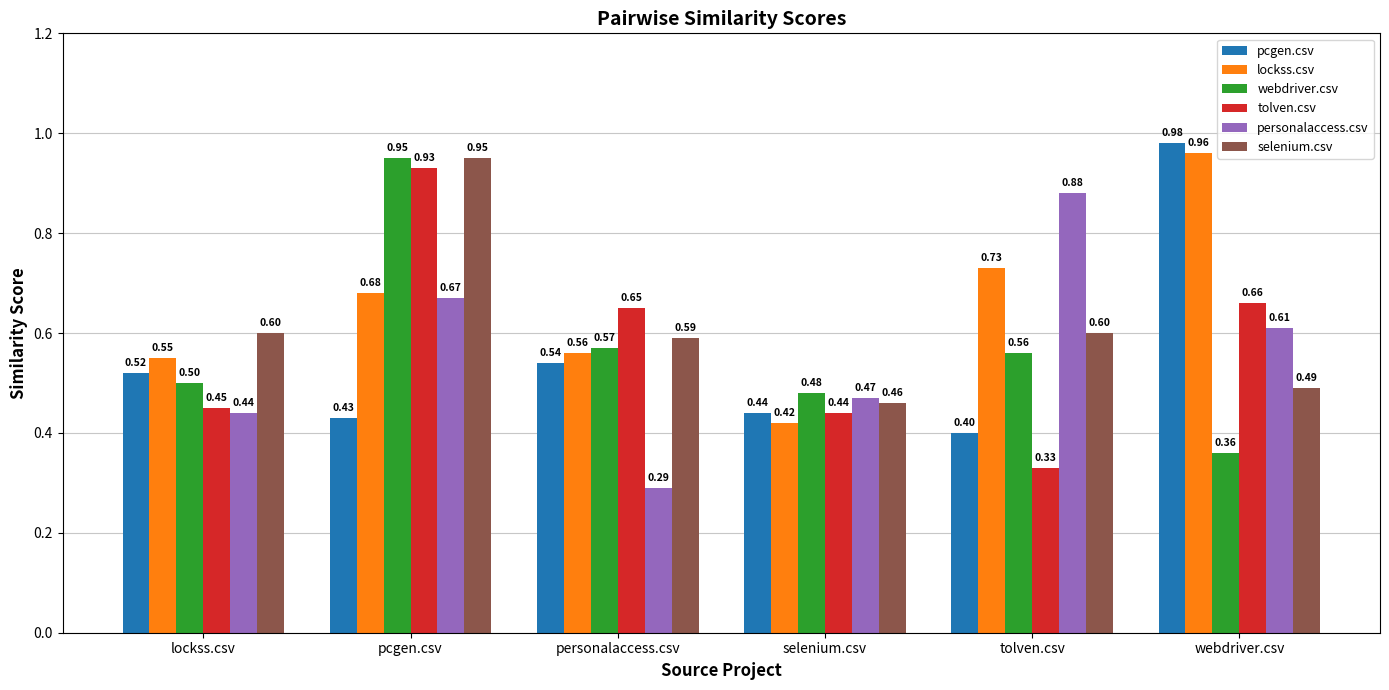

Rank the series at tolven.csv from lowest to highest value.

tolven.csv, pcgen.csv, webdriver.csv, selenium.csv, lockss.csv, personalaccess.csv